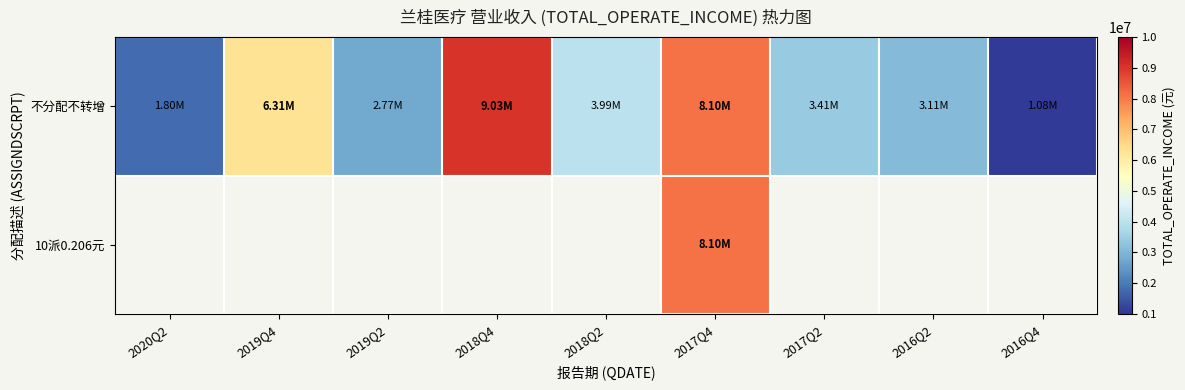

Is the value of 不分配不转增 at 2018Q2 greater than the value of 10派0.206元 at 2018Q4?

No